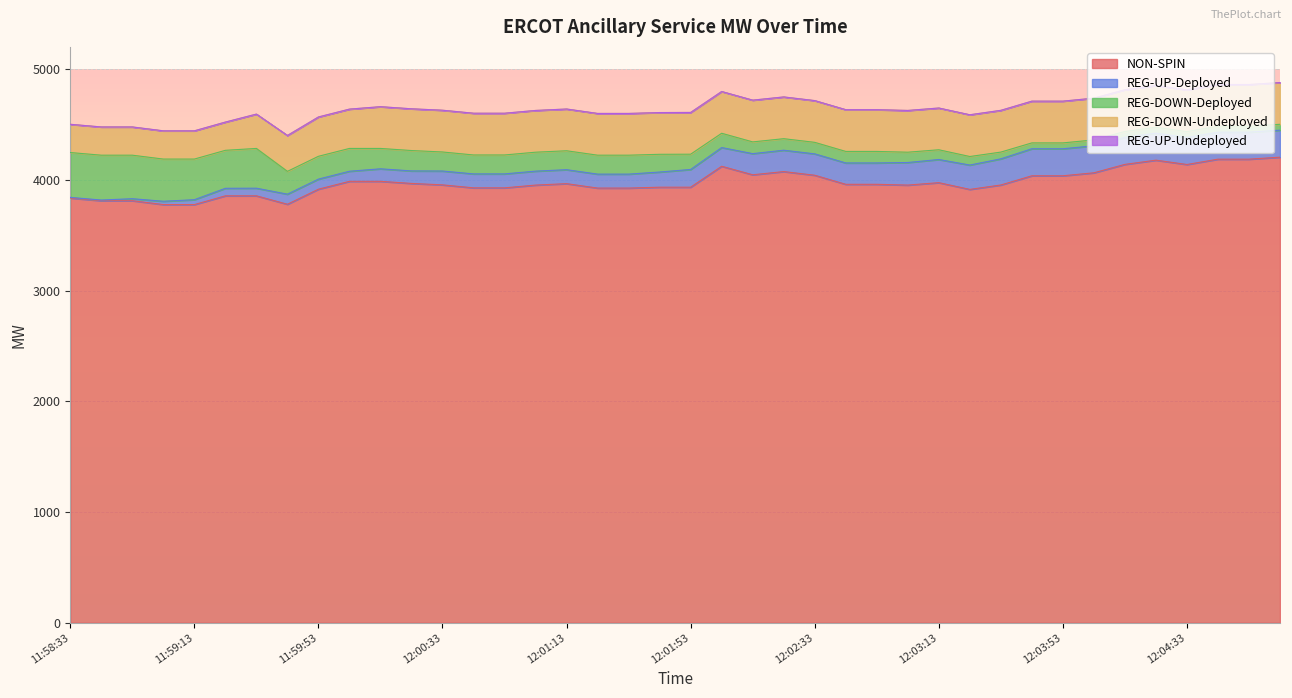

Between 12:03:13 and 11:58:33, which is larger?

12:03:13